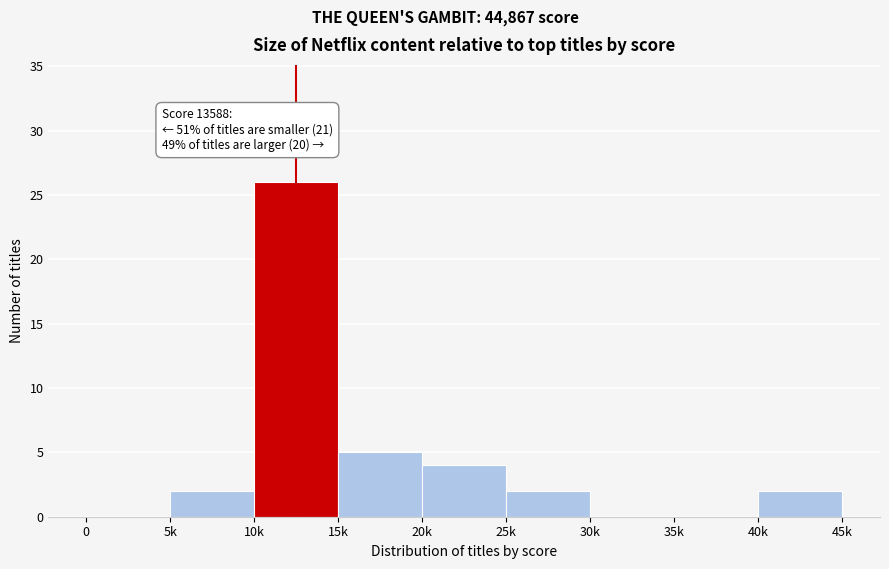

Reading left to right, list all the values displayed in this chart.

0=0	5k=2	10k=26	15k=5	20k=4	25k=2	30k=0	35k=0	40k=2